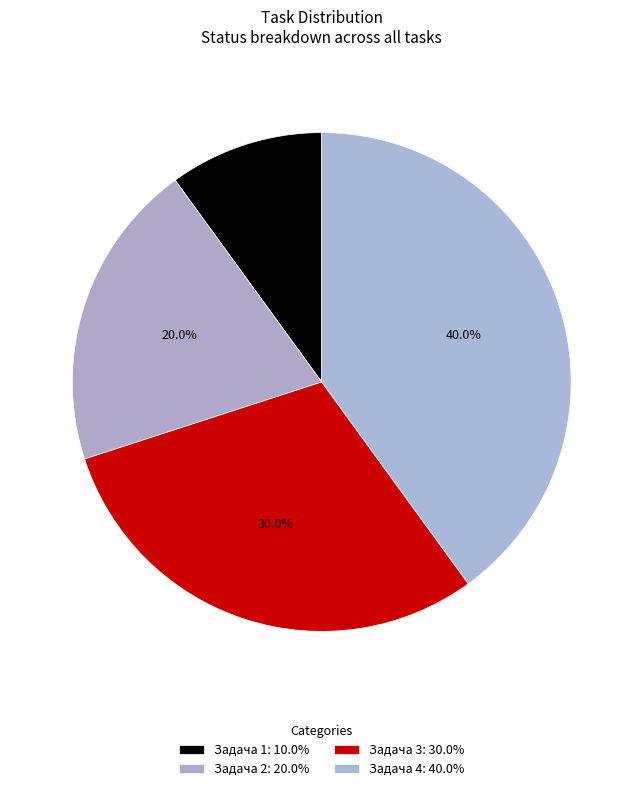

Which has a higher value, Задача 3 or Задача 1?

Задача 3